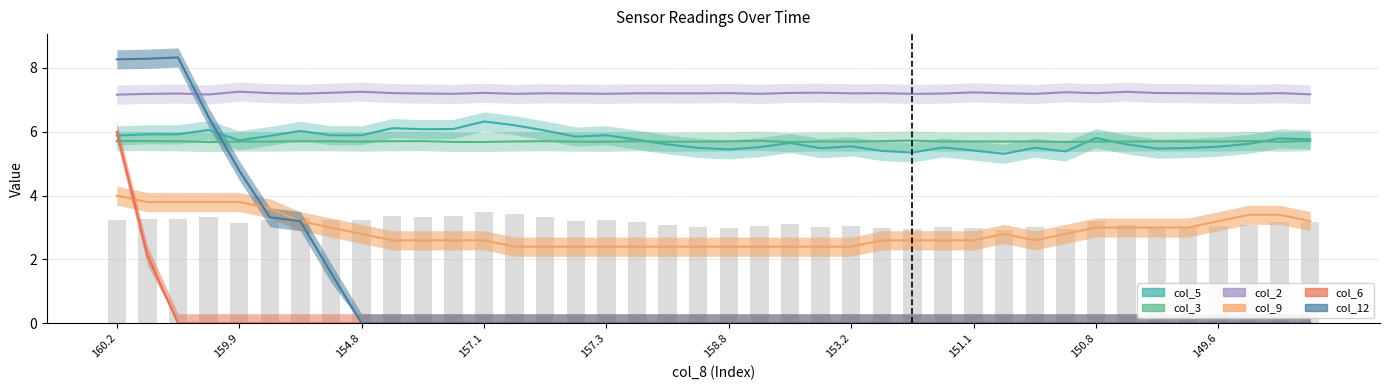

What is the difference between the highest and lowest values at 157.9?

7.2